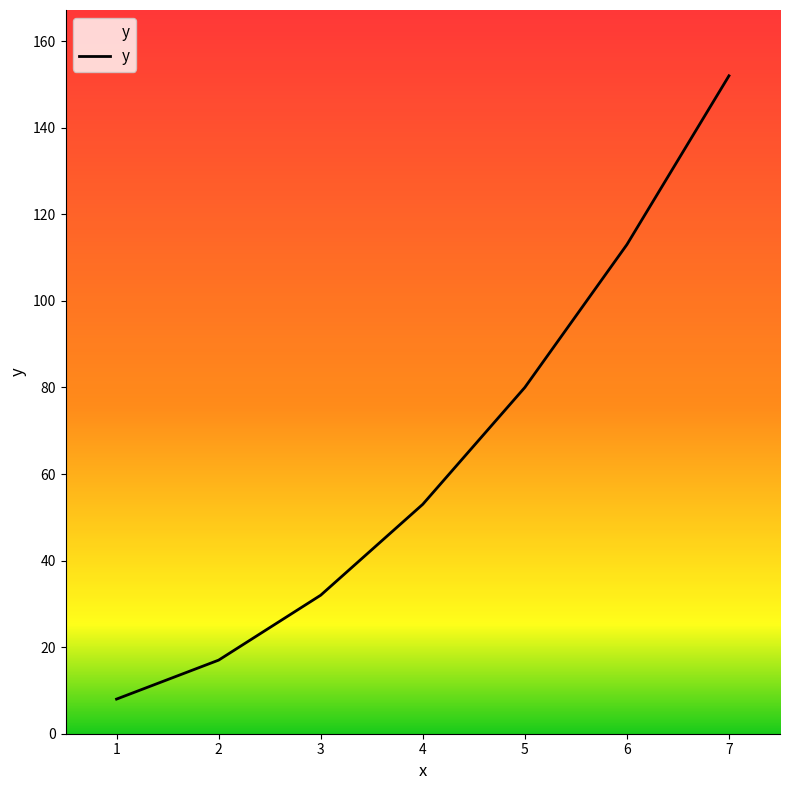

True or false: there are more than 0 points higher than both neighbors.

False